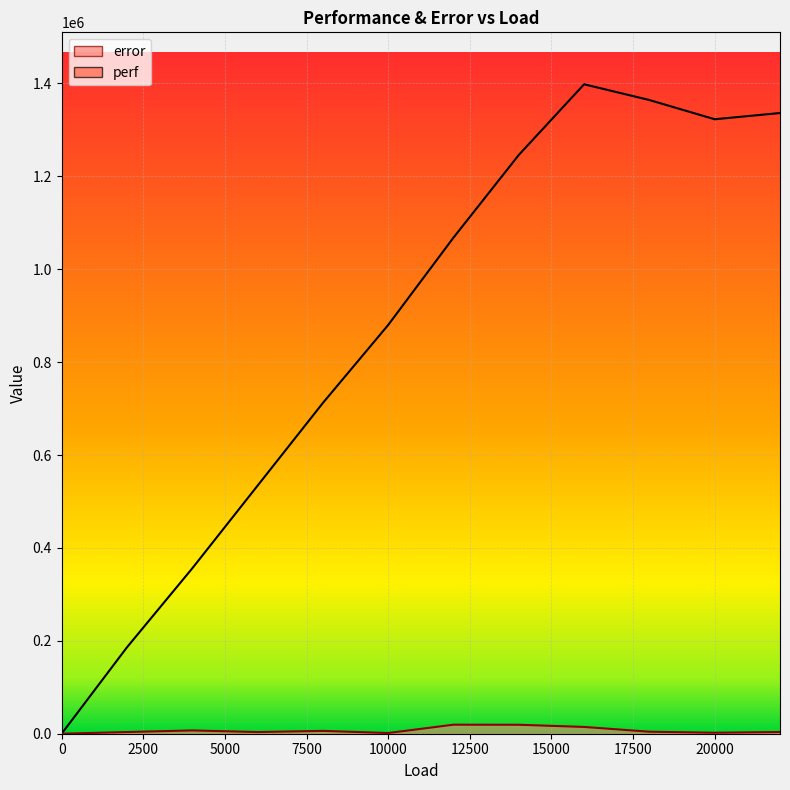

Where is the first local minimum for error?

6000